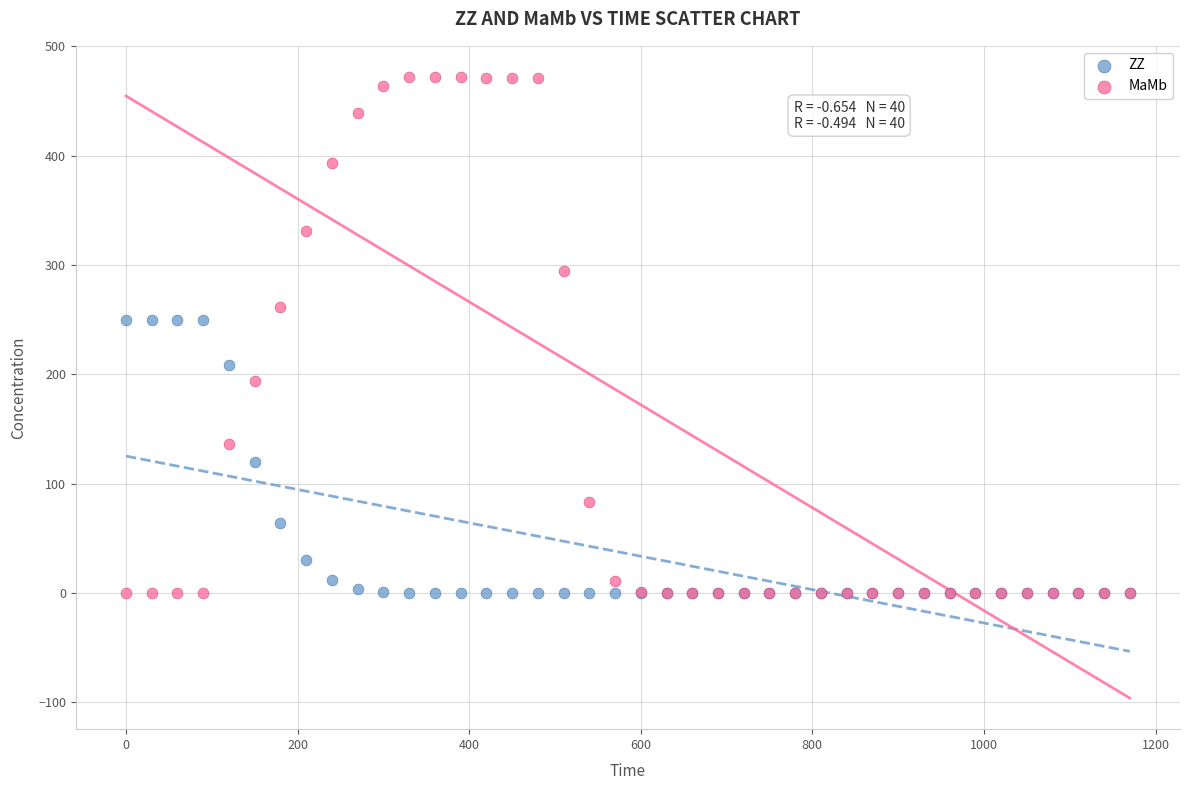

Which series reaches the maximum Y coordinate?

MaMb